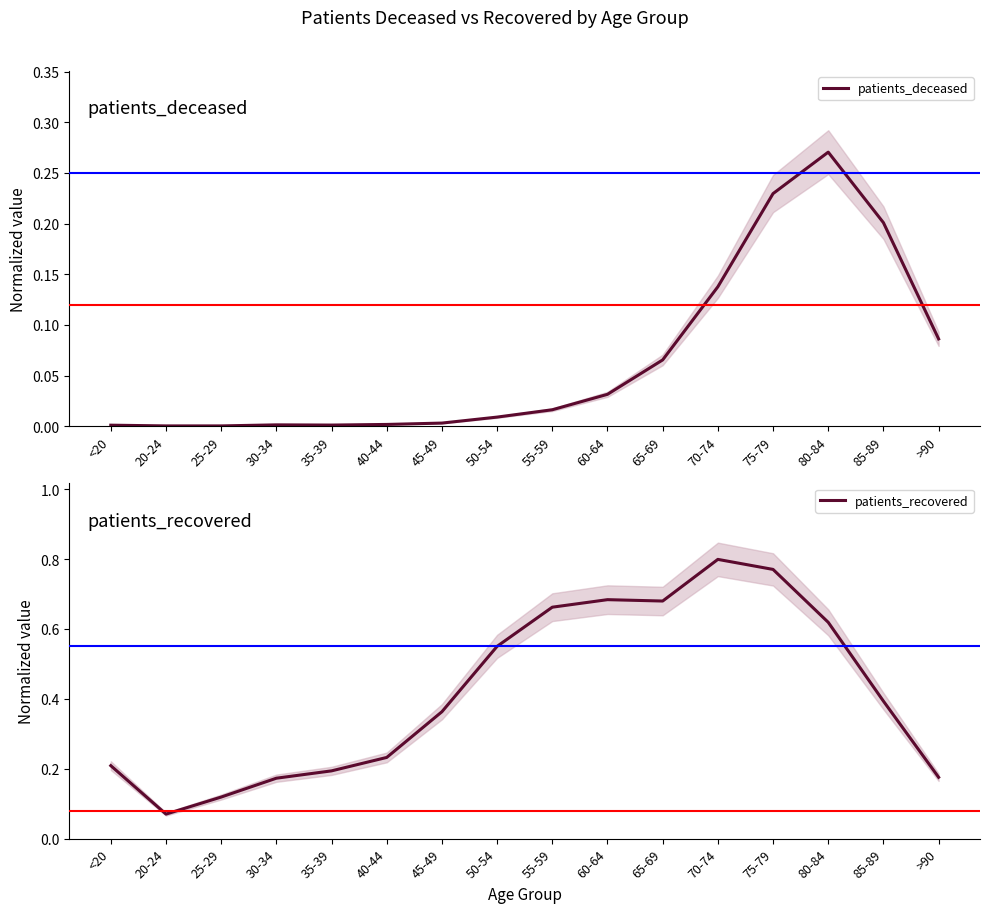

What is the difference between the highest and lowest values at 25-29?

0.1